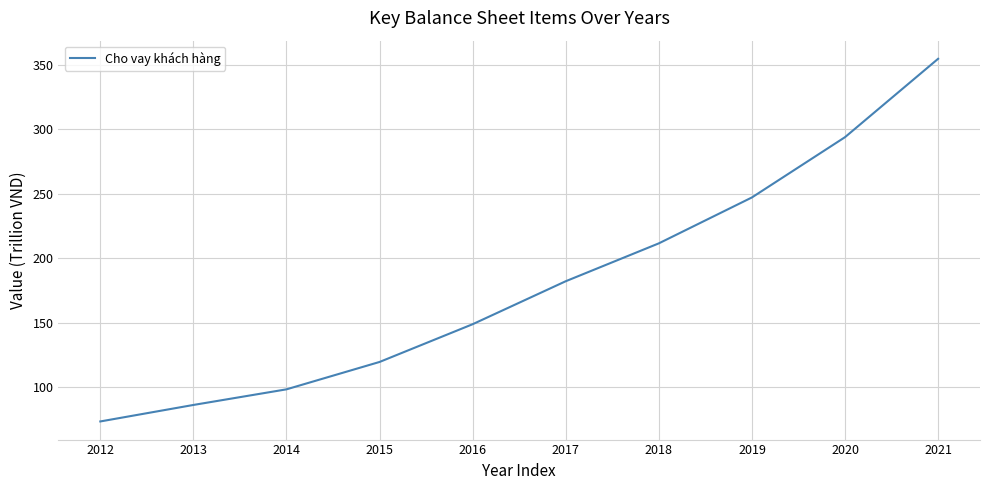

What is the smallest value displayed?

73.2